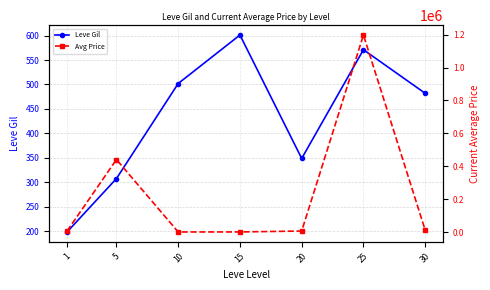

What are all the series names shown in the legend?

Leve Gil, Avg Price